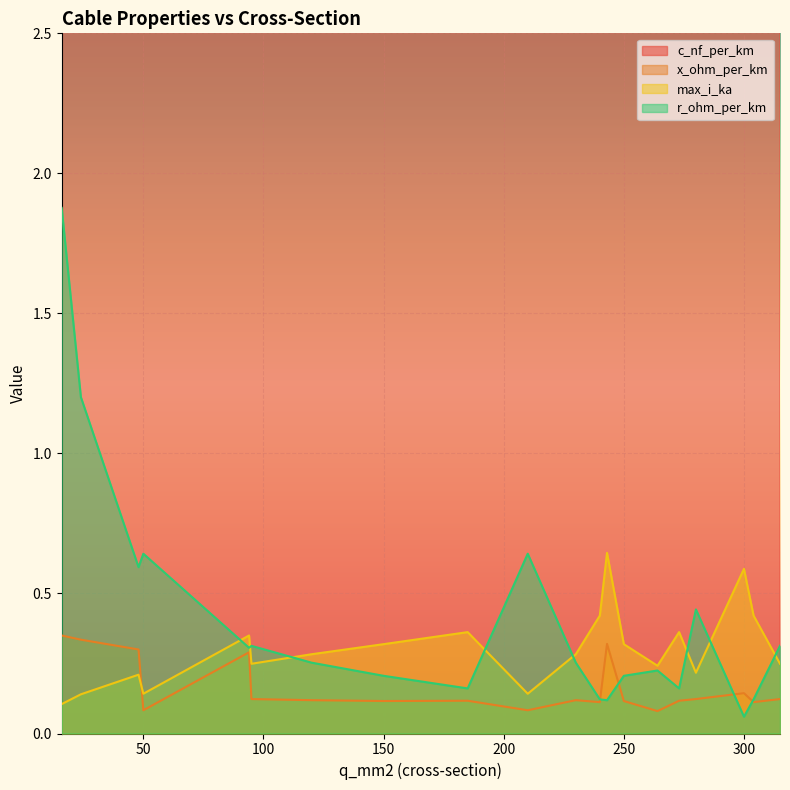

Read the c_nf_per_km value at 48.

12.2